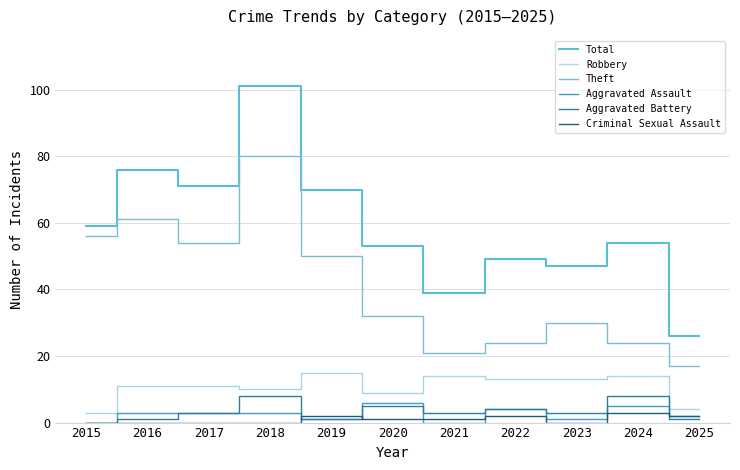

What are all the series names shown in the legend?

Total, Robbery, Theft, Aggravated Assault, Aggravated Battery, Criminal Sexual Assault